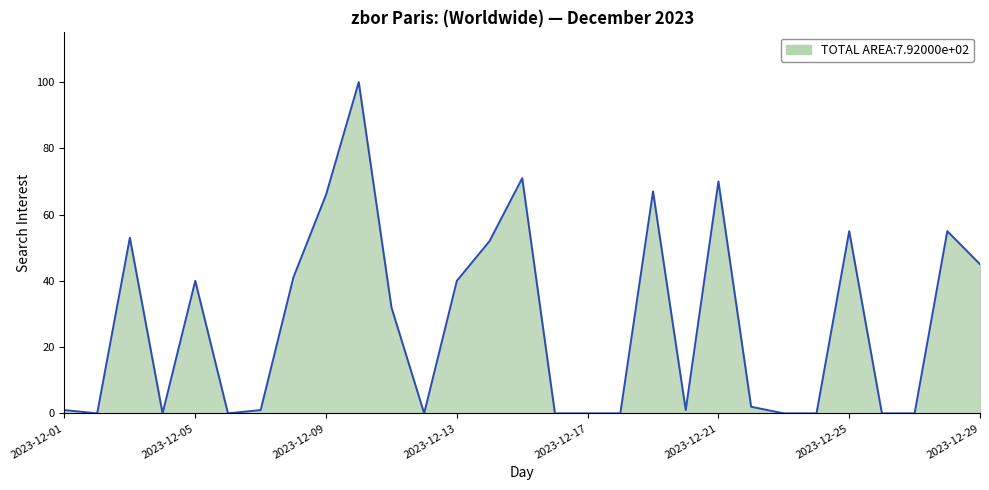

What is the difference between the maximum and minimum values?

100